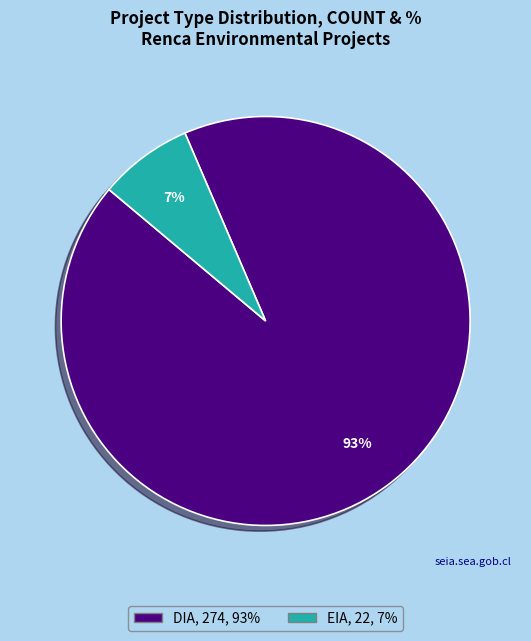

True or false: EIA accounts for 8% of the total.

True